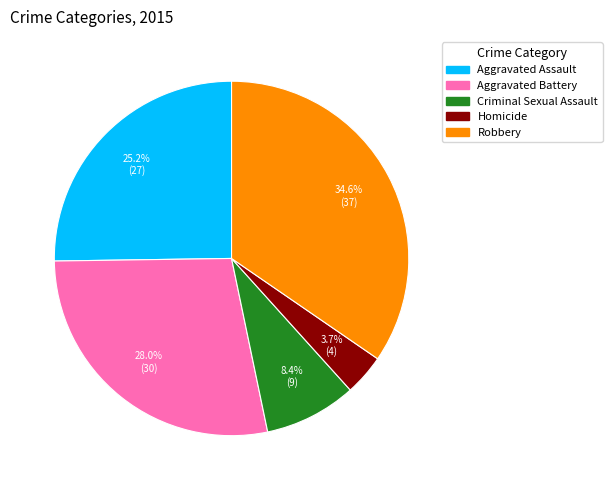

Combined, what portion of the pie is Aggravated Assault and Criminal Sexual Assault?

33.6%